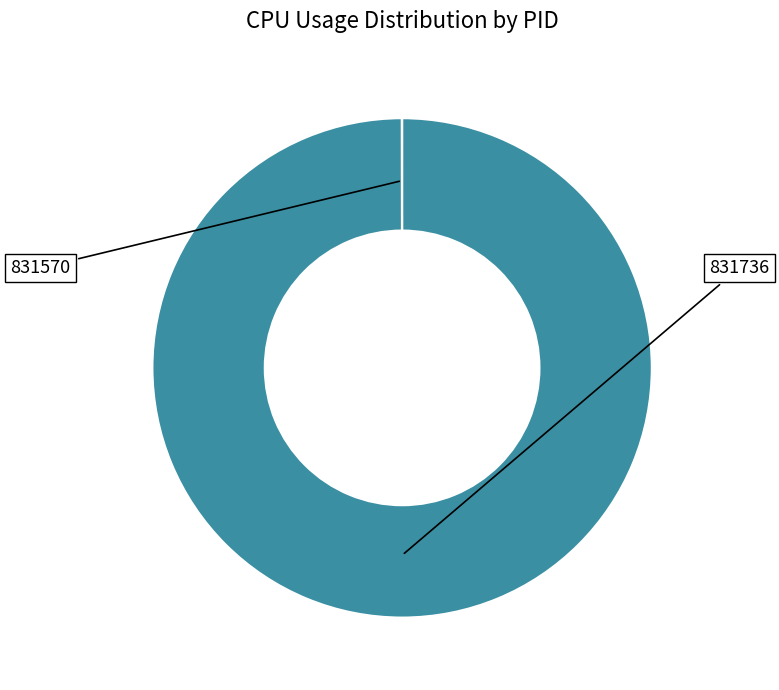

To the nearest percent, what is the difference between the largest and smallest slice percentages?

100%